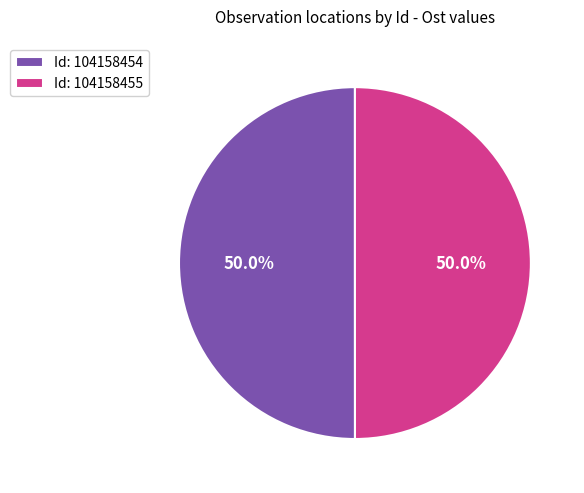

Do Id: 104158455 and Id: 104158454 together represent more than half of the pie?

Yes